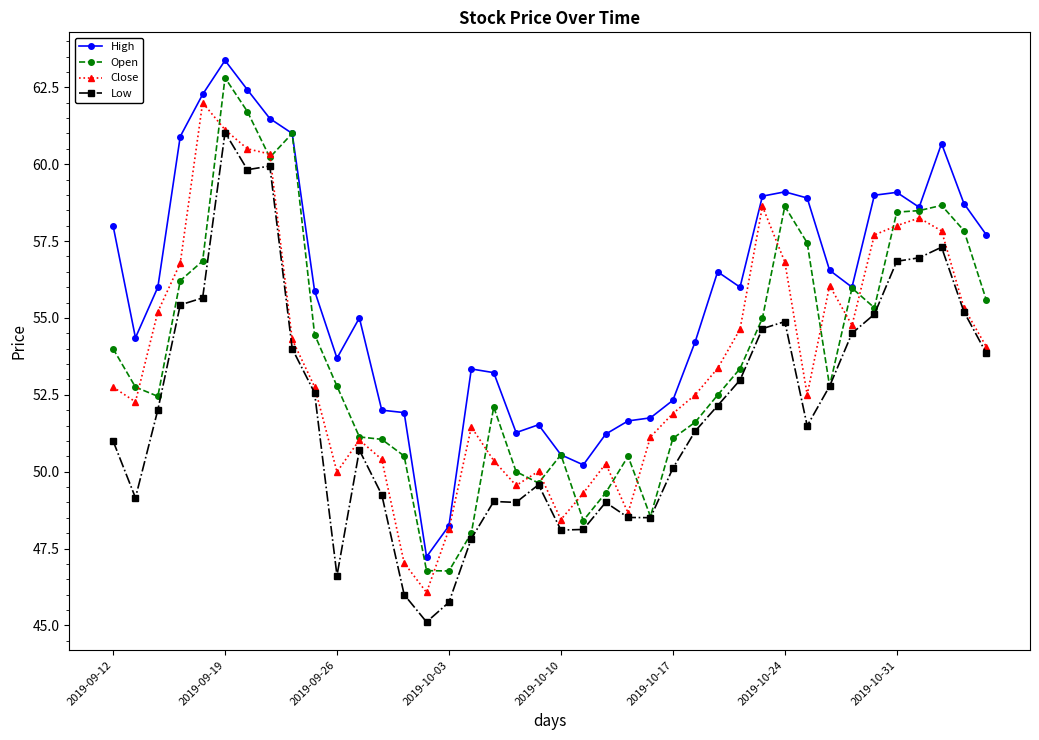

List the series in order of their peak value, lowest first.

Low, Close, Open, High